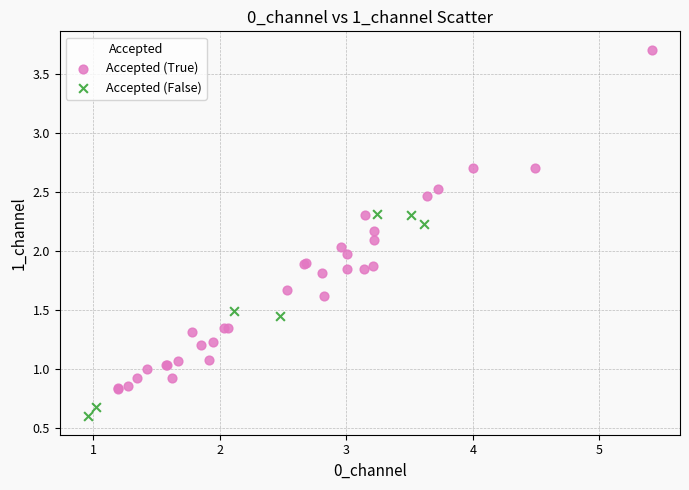

Which series has the widest spread of Y values?

Accepted (True)